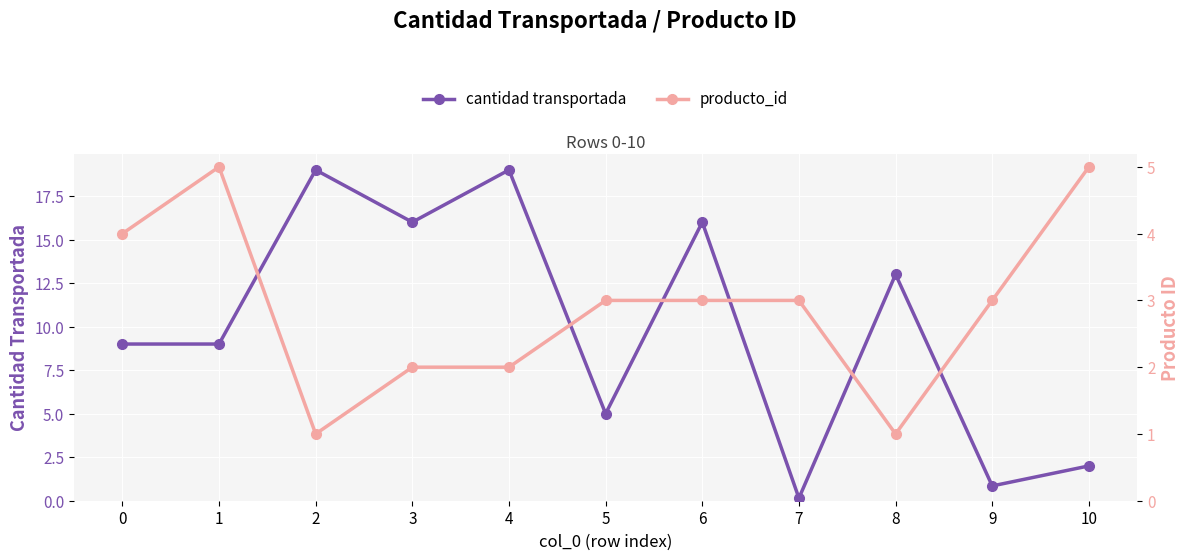

How many interior local valleys does the producto_id series have?

2